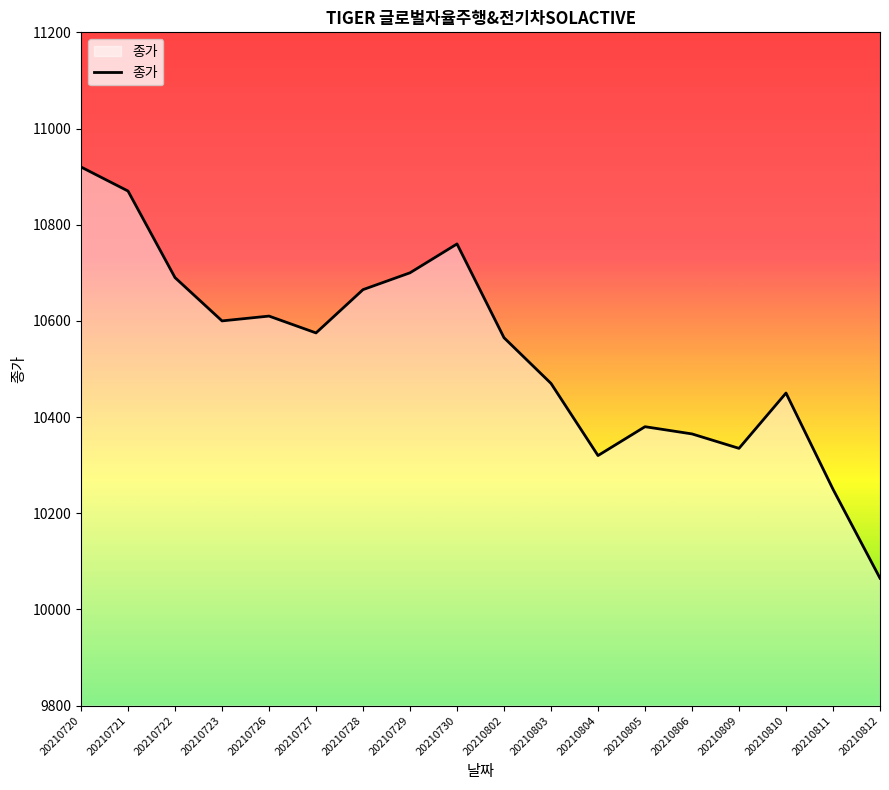

Reading left to right, extract all data points from this chart.

10920	10870	10690	10600	10610	10575	10665	10700	10760	10565	10470	10320	10380	10365	10335	10450	10250	10065